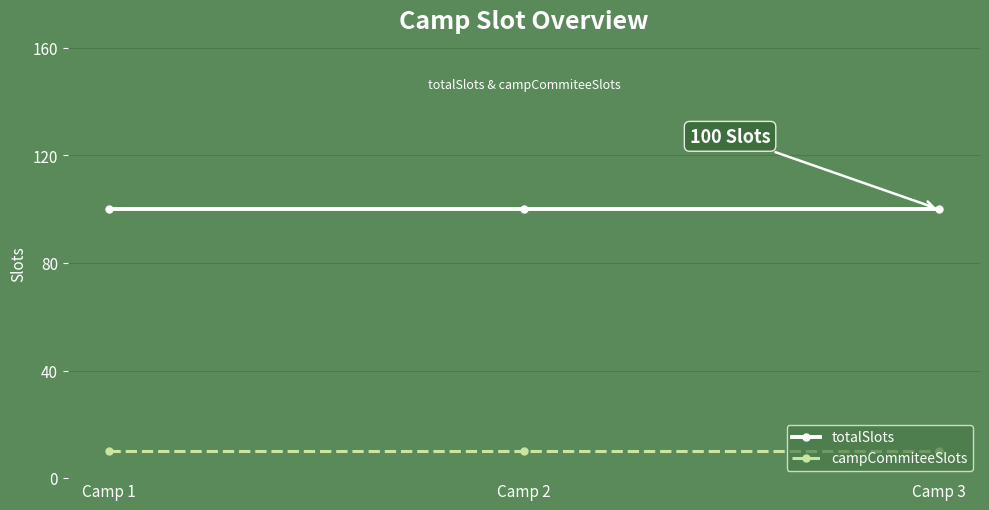

What is the minimum value shown in the chart?

10